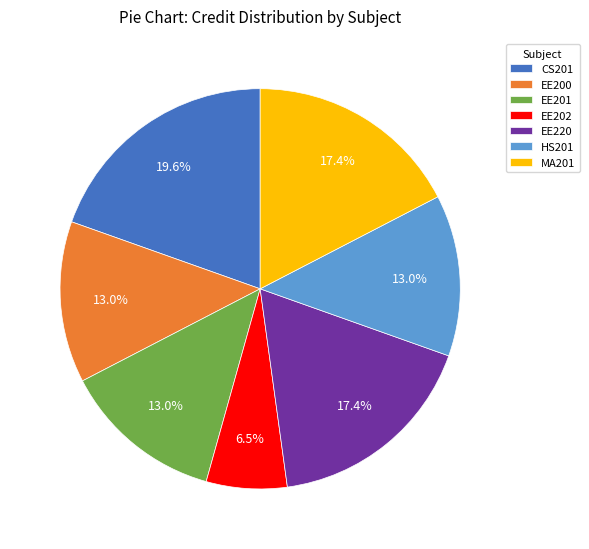

Which slice is the largest?

CS201